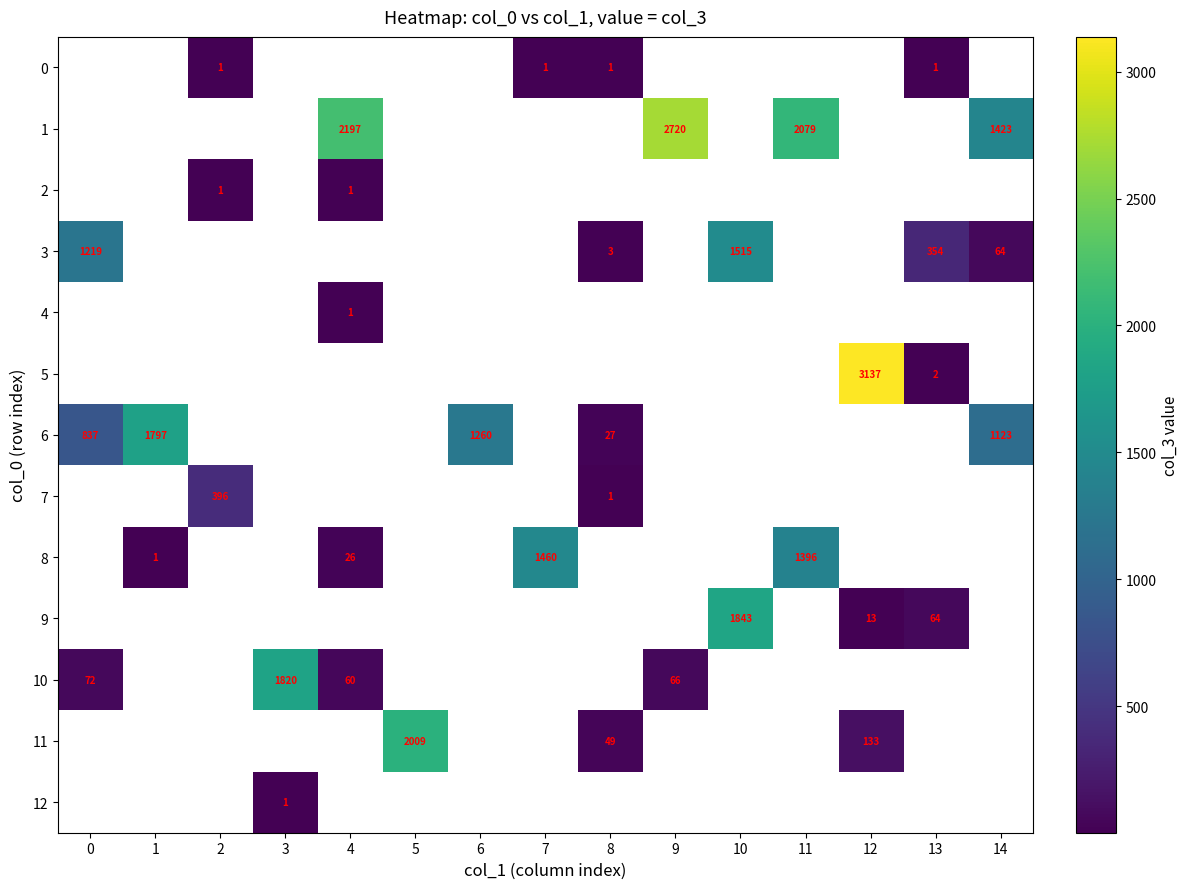

How many data points does each series have?

15